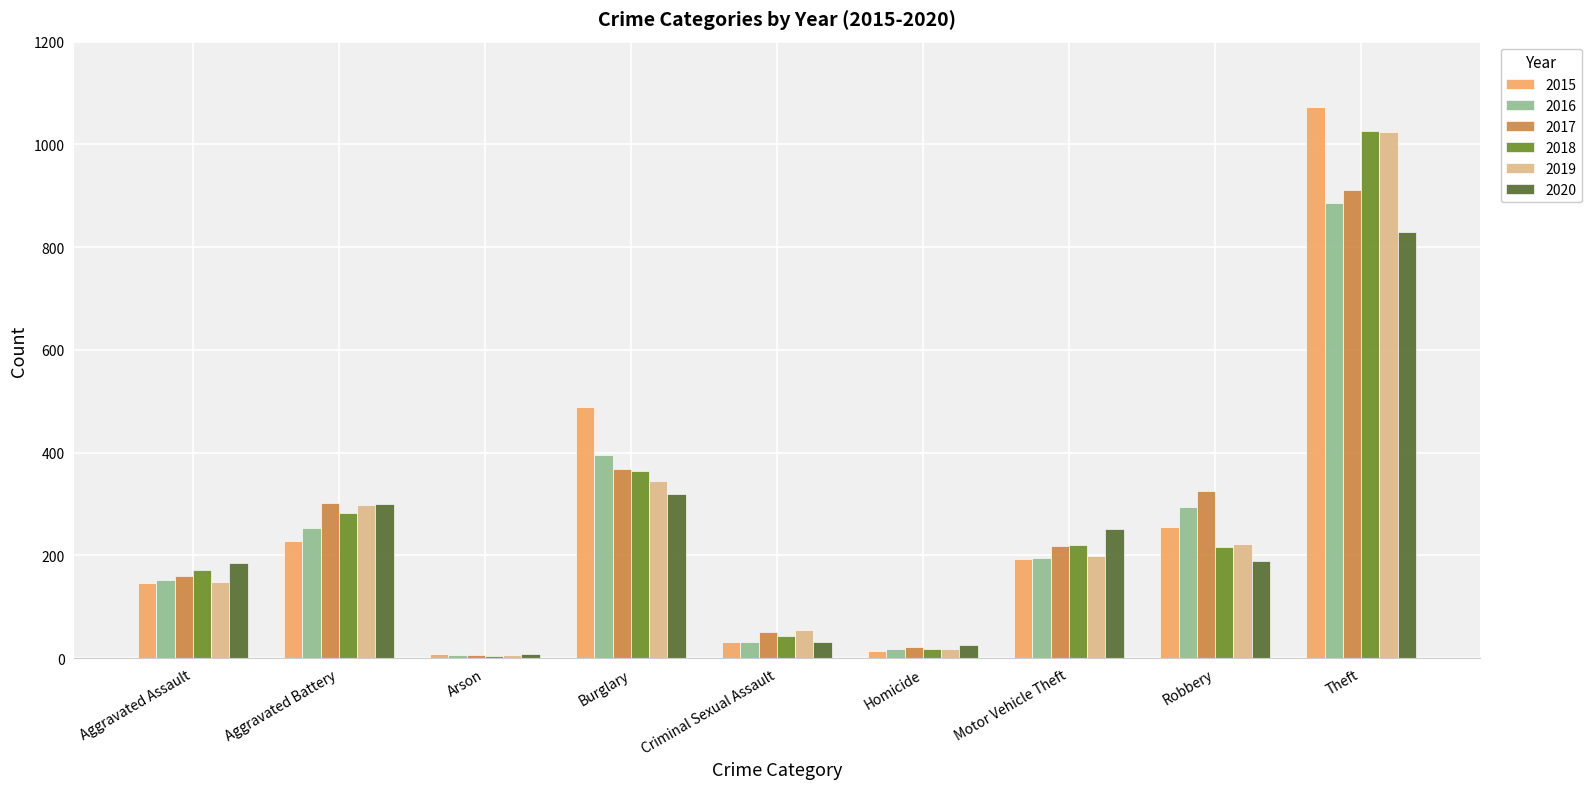

What is the label of the 3rd bar from the right?

Motor Vehicle Theft